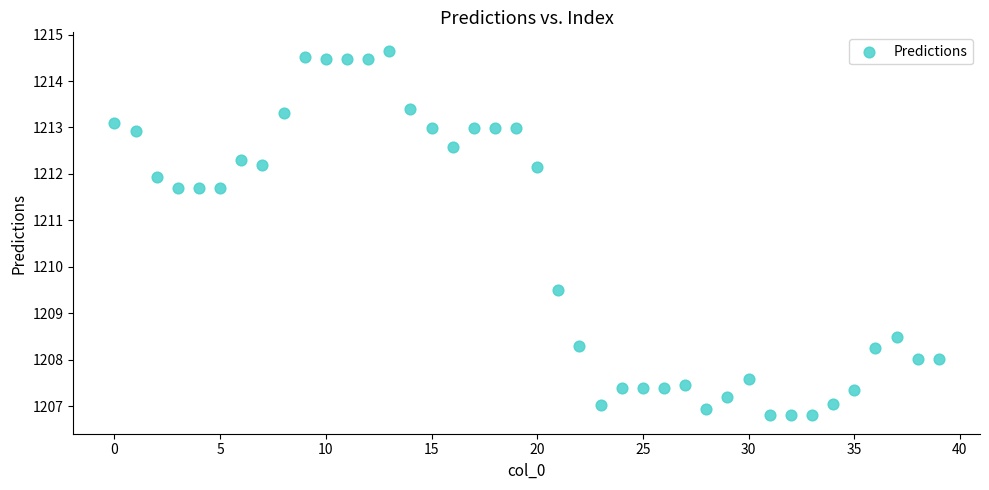

What is the range of Y values (max minus min)?

7.9